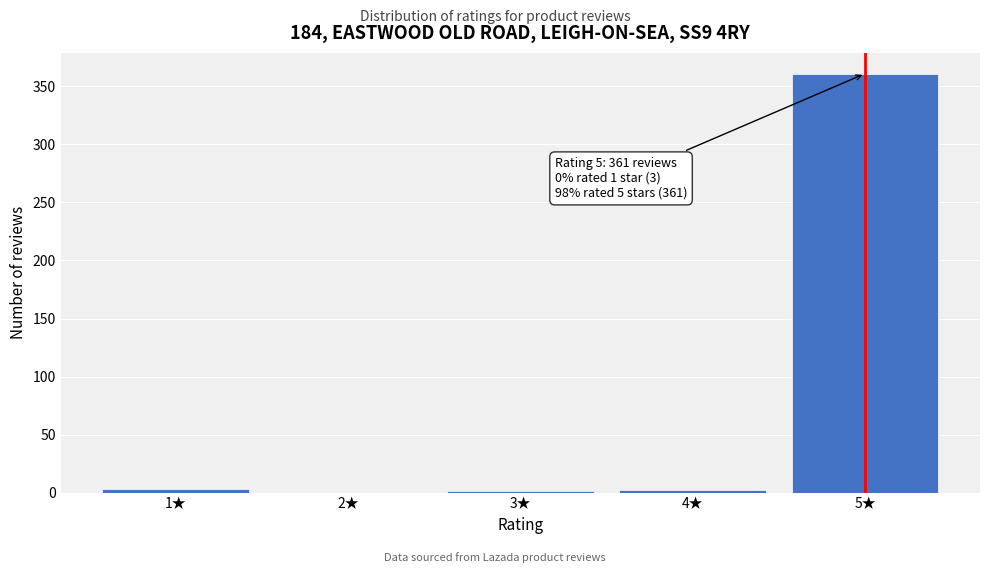

What is the maximum value shown in the chart?

361